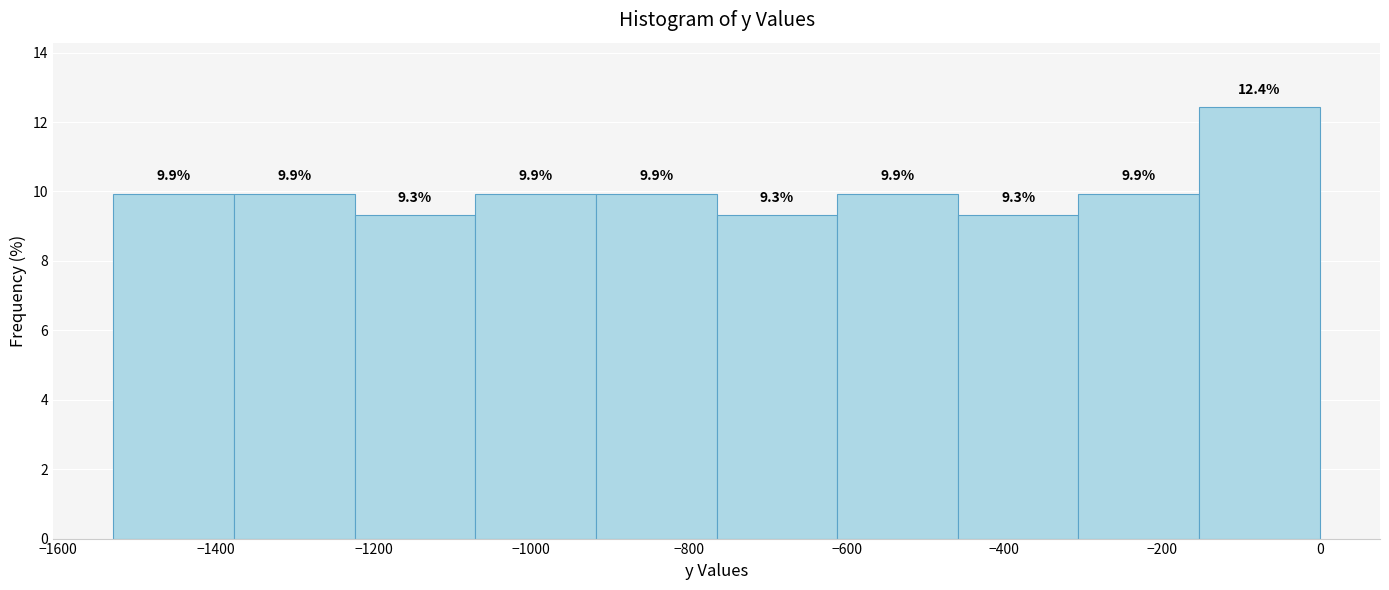

How tall is the bar that spans -460 to -300 on the x-axis? The bar edges are not printed on the chart, so give them approximately, as read against the axis.

9.3